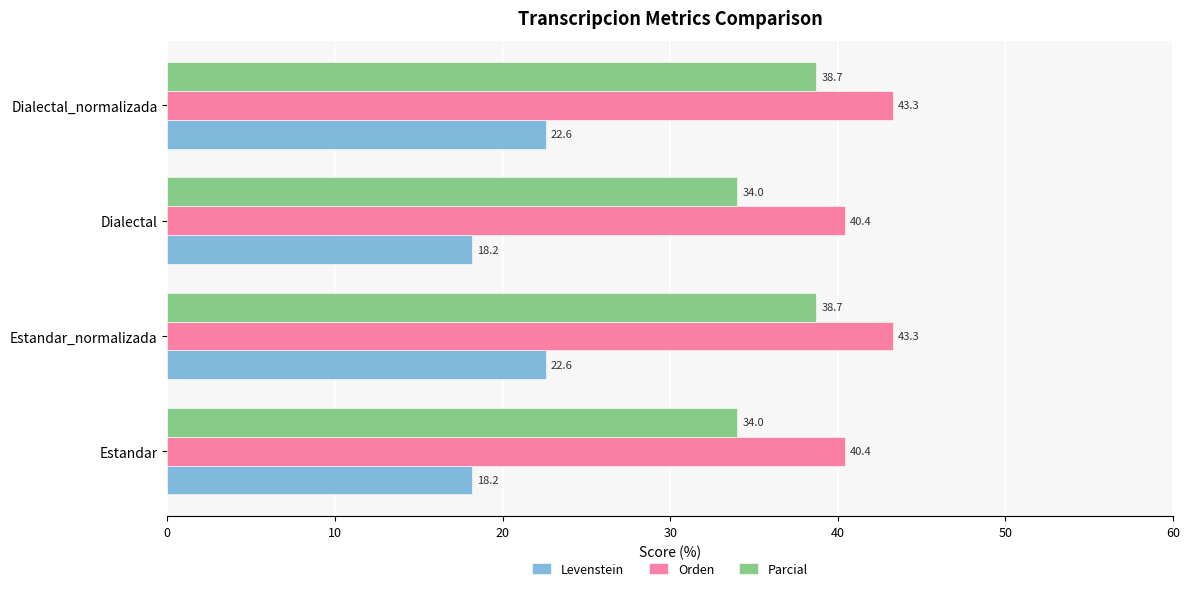

List the series in order of their overall mean, lowest first.

Levenstein, Parcial, Orden